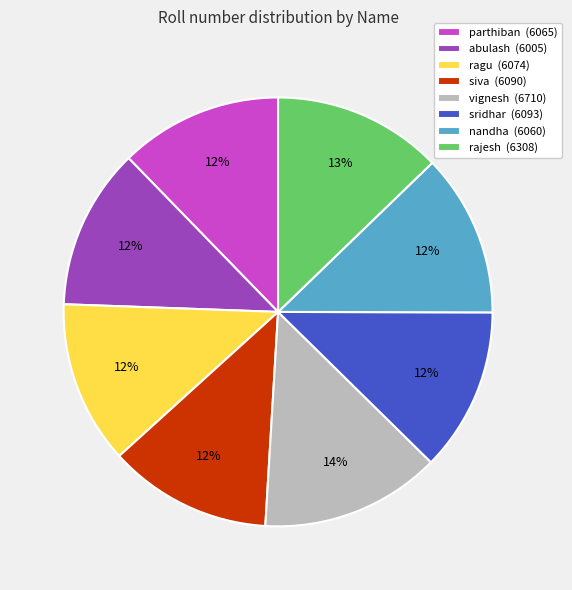

Does parthiban (6065) represent more than half of the total?

No